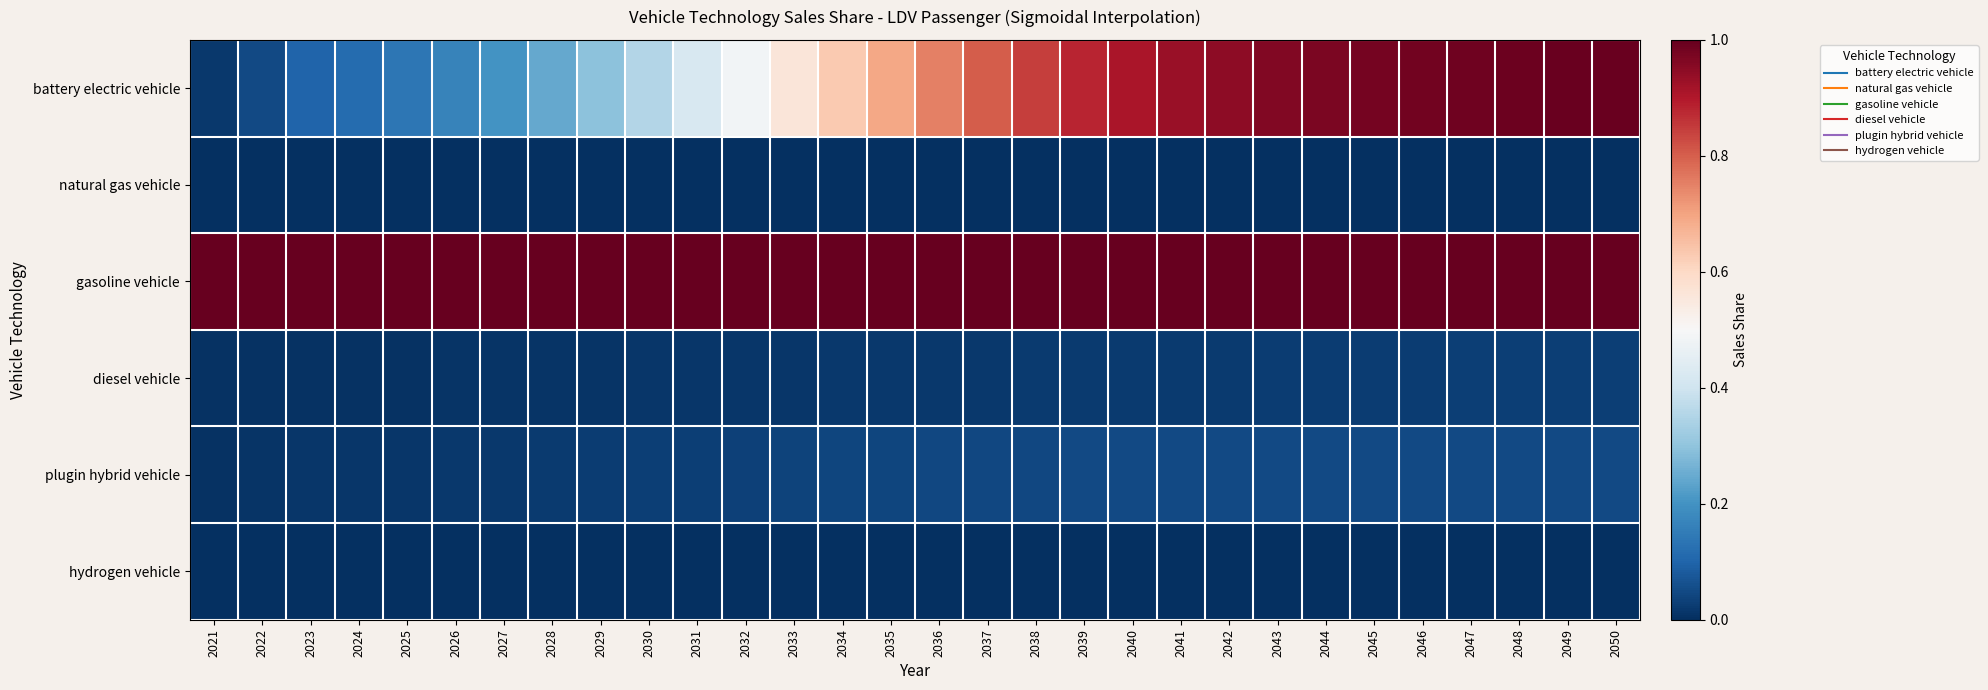

Count the number of data series in this chart.

6